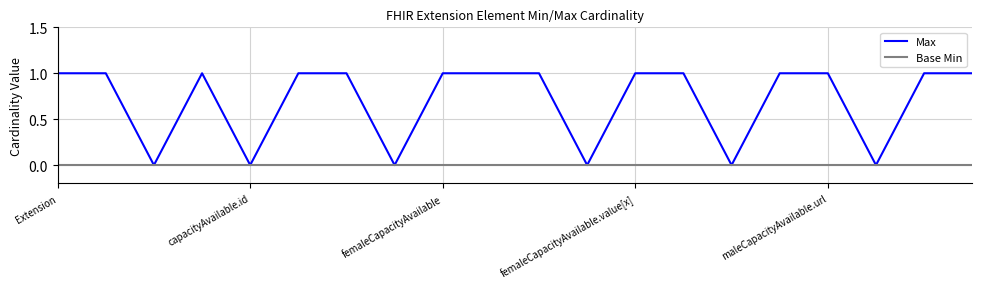

What are all the series names shown in the legend?

Max, Base Min